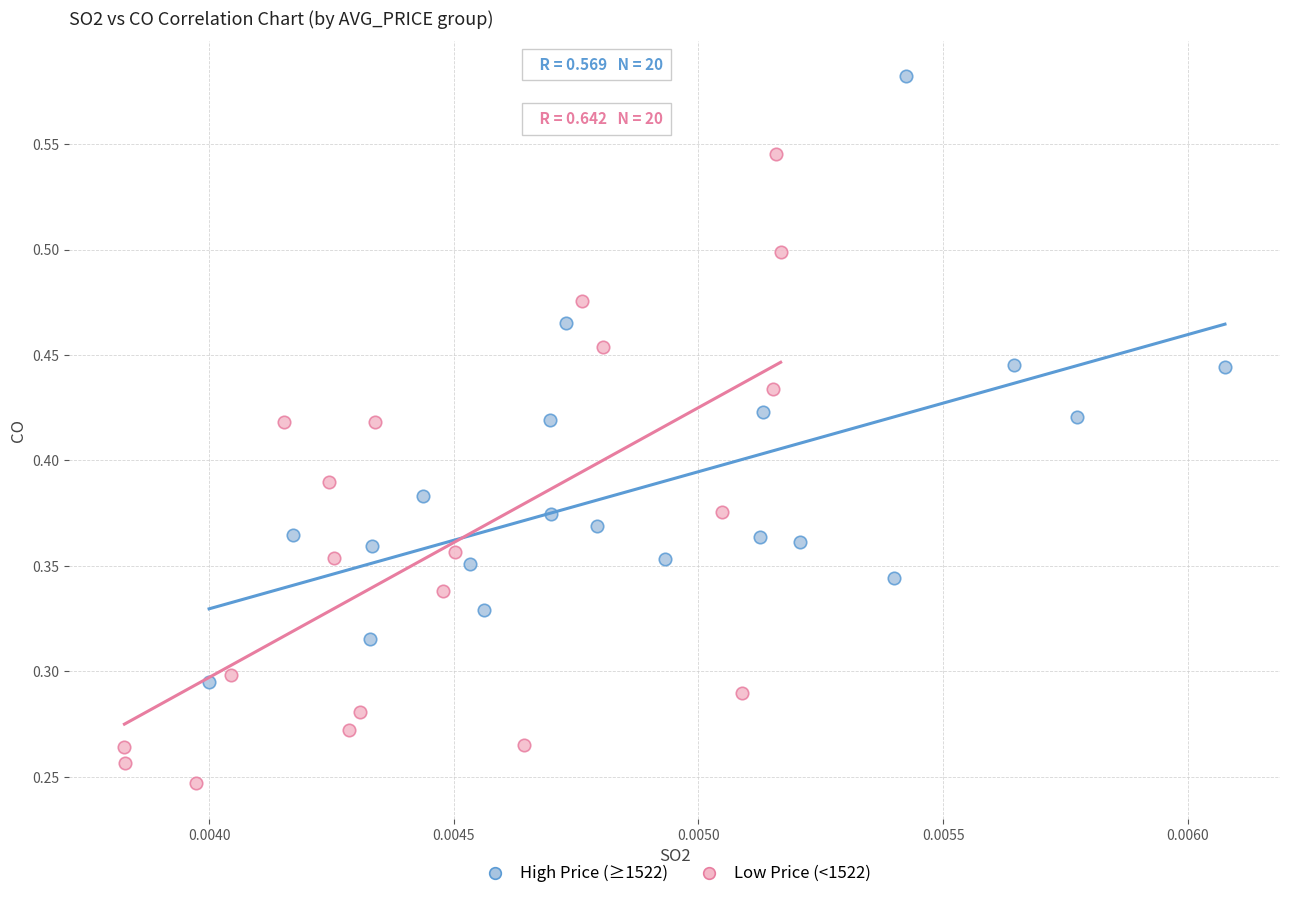

Which series reaches the minimum Y coordinate?

Low Price (<1522)